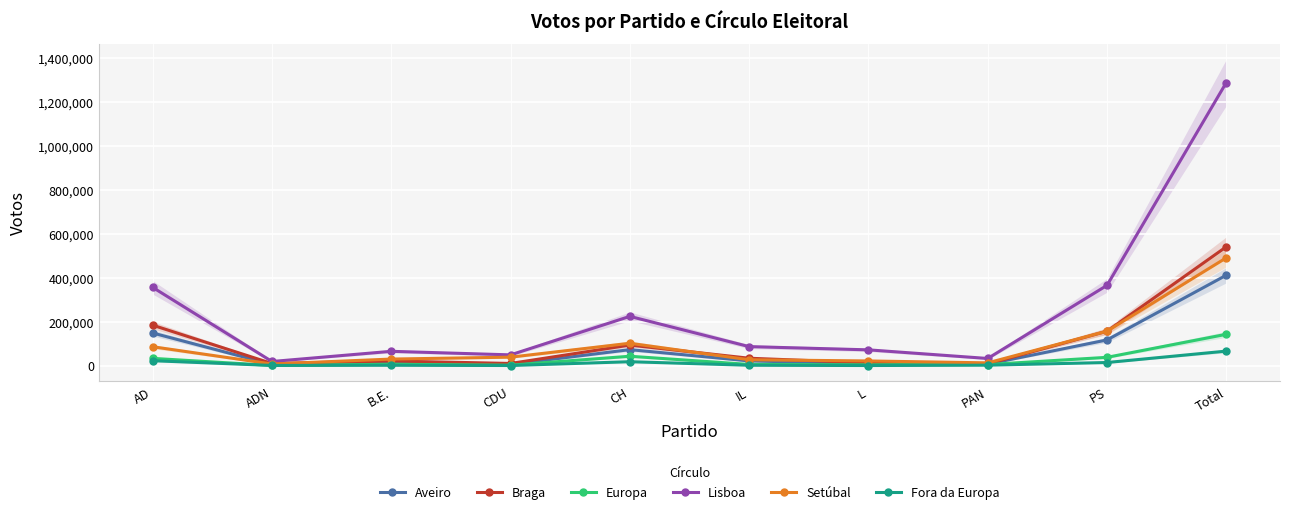

Where do Europa and Fora da Europa first cross each other?

AD and ADN